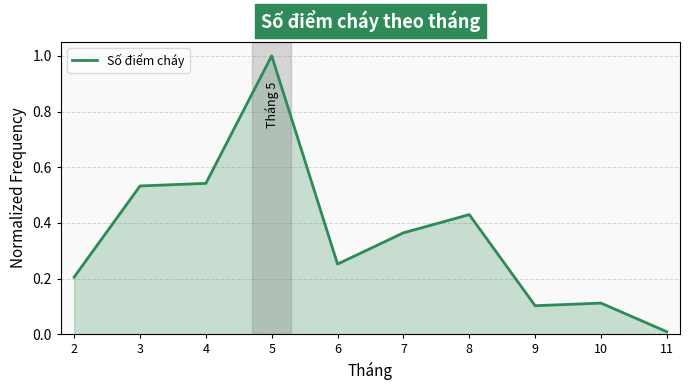

At which category does the data reach its first local valley?

6